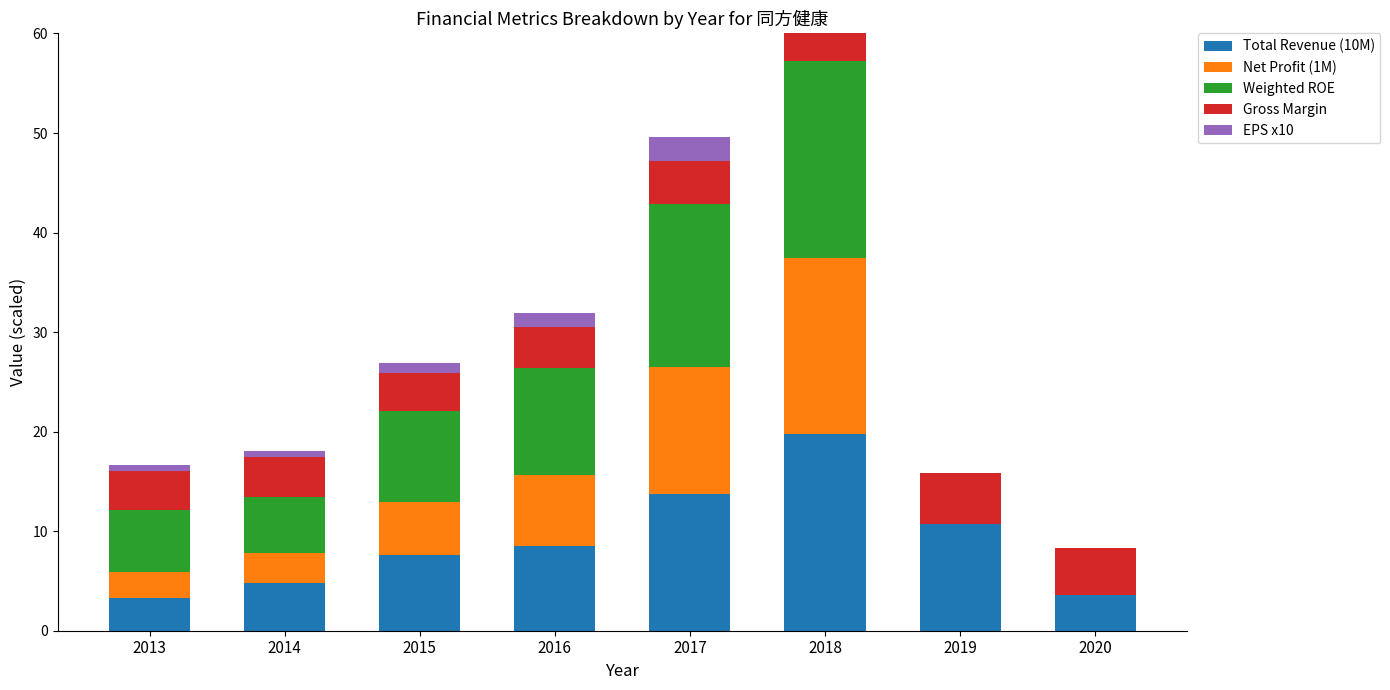

What is the value of the Net Profit (1M) bar at the 2nd from the left?

3.0